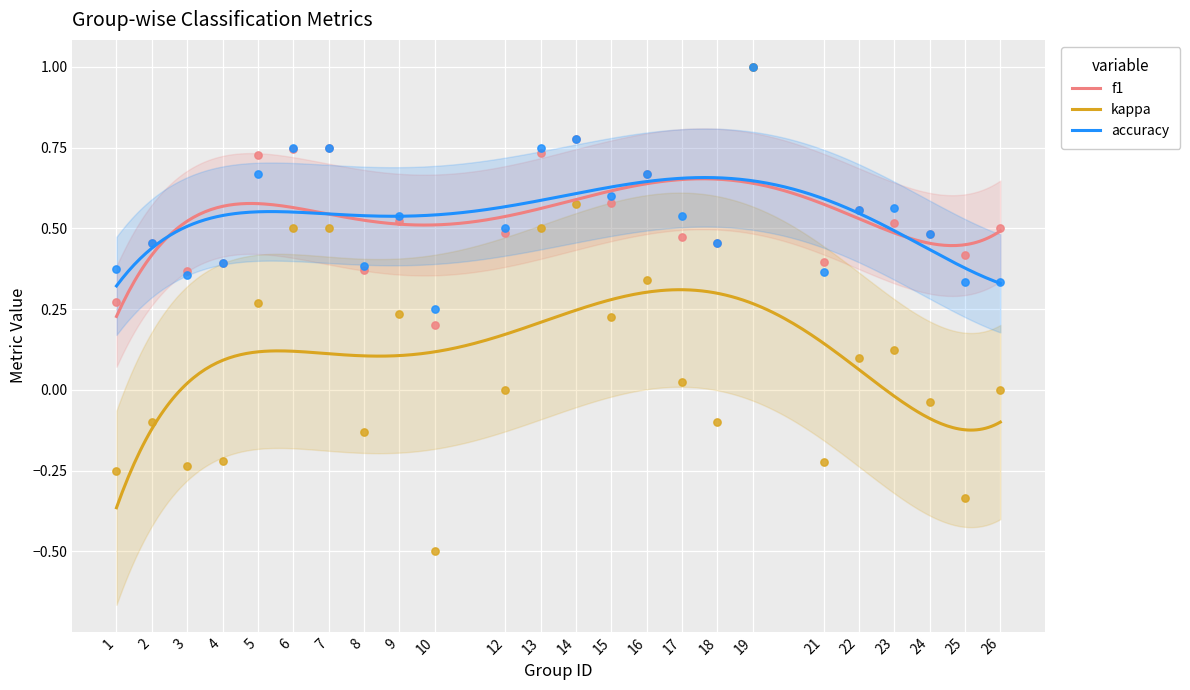

At which category is the sum across all series the highest?

19